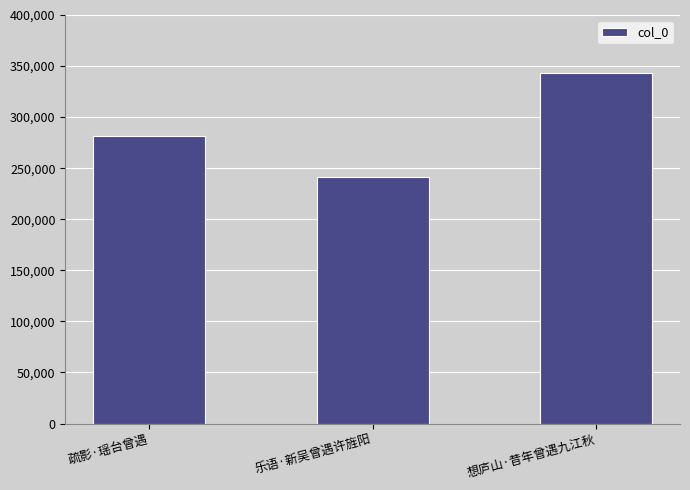

What is the difference between the maximum and second lowest values?

61865